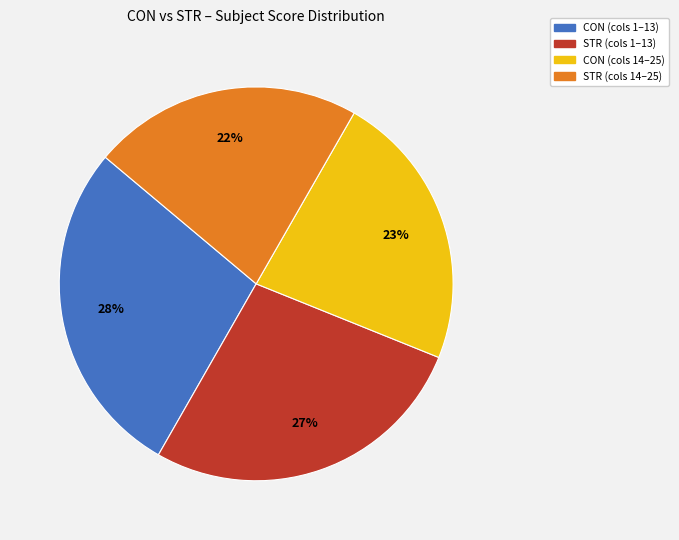

To the nearest percent, what is the average slice percentage?

25%